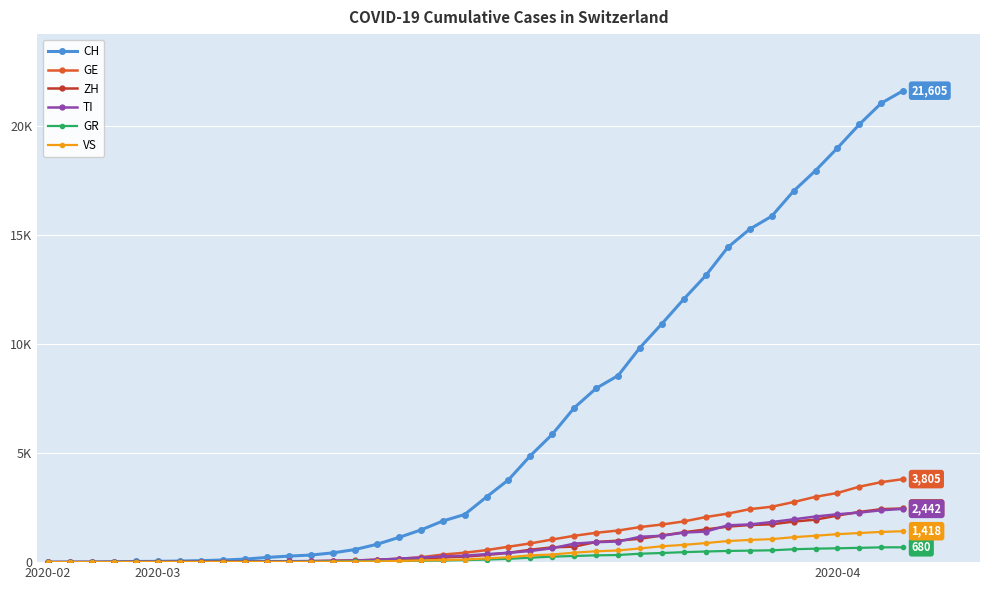

What are all the series names shown in the legend?

CH, GE, ZH, TI, GR, VS